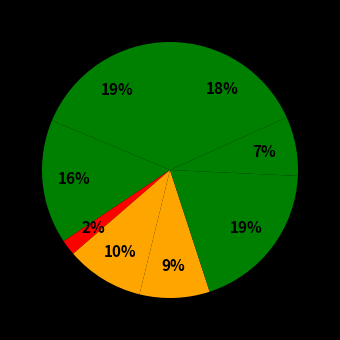

How many segments does this pie chart have?

8